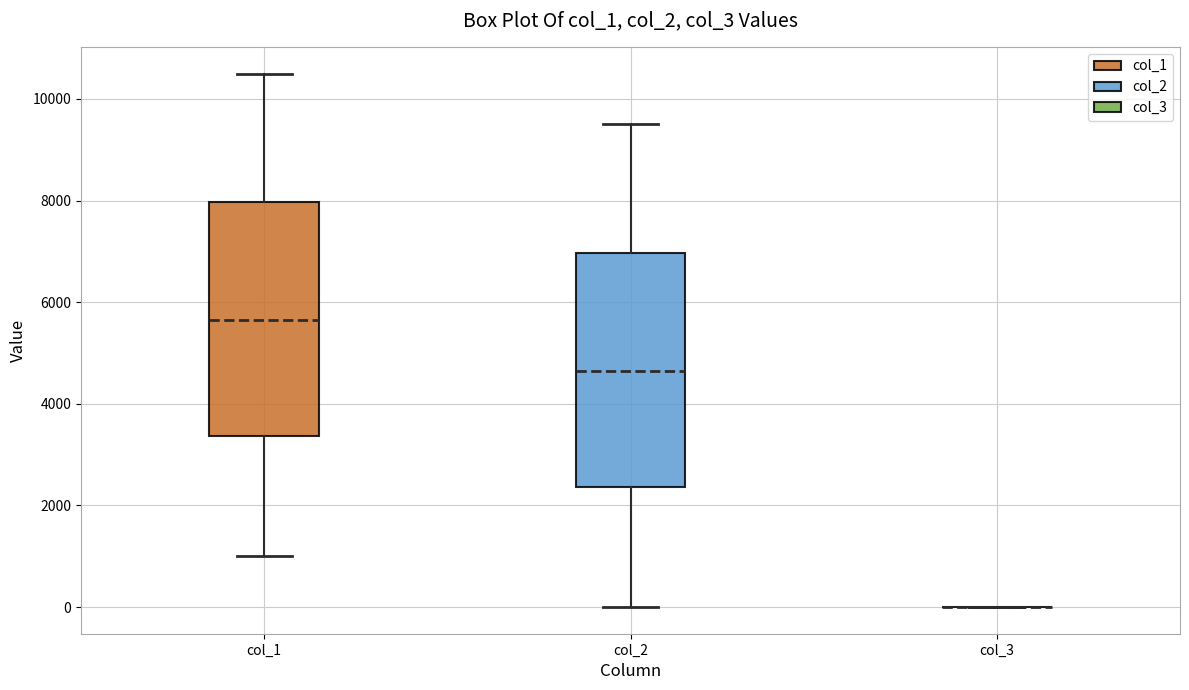

Reading left to right, transcribe this box plot: for each box, give where its median line is, the range the box spans, and where its two whiskers end, as read against the y-axis. The values are not printed on the chart, so give them approximately, as read against the axis.

col_1: median 5600, box 3400 to 8000, whiskers 1000 to 10600
col_2: median 4600, box 2400 to 7000, whiskers 0 to 9600
col_3: box collapsed to a line at 0, whiskers 0 to 0